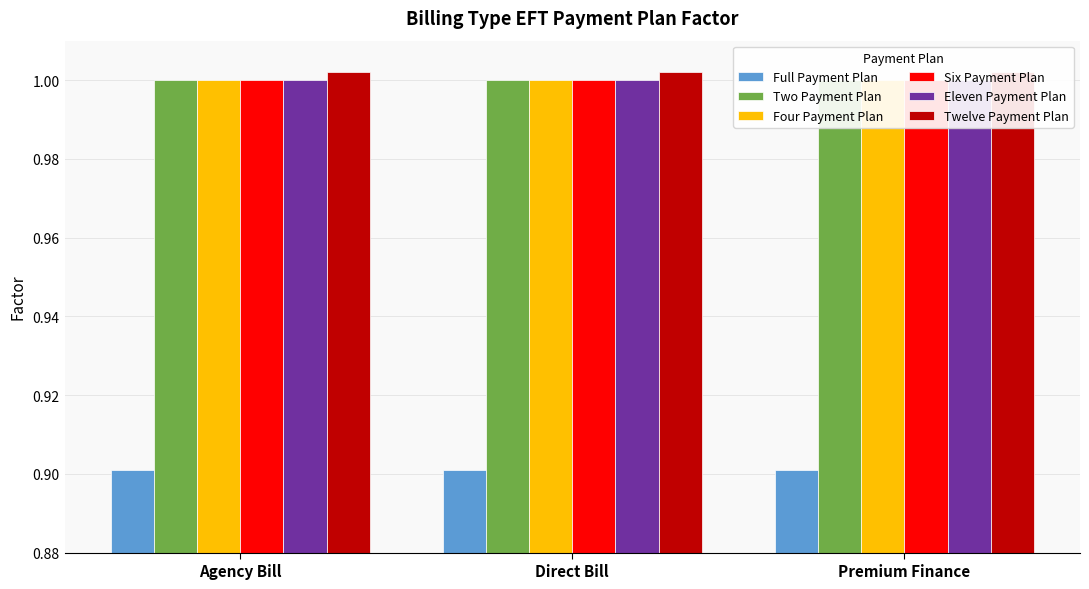

What value does the Two Payment Plan series have at Direct Bill?

1.0